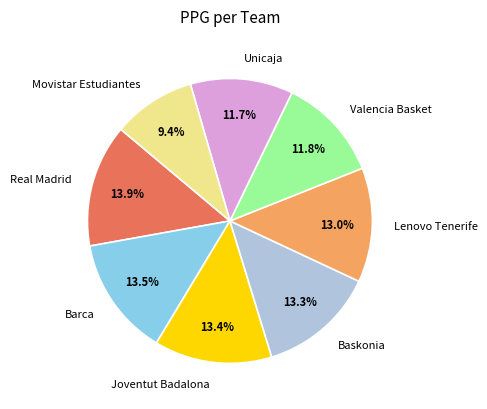

What is the ratio of the value at Movistar Estudiantes to the value at Baskonia?

0.7